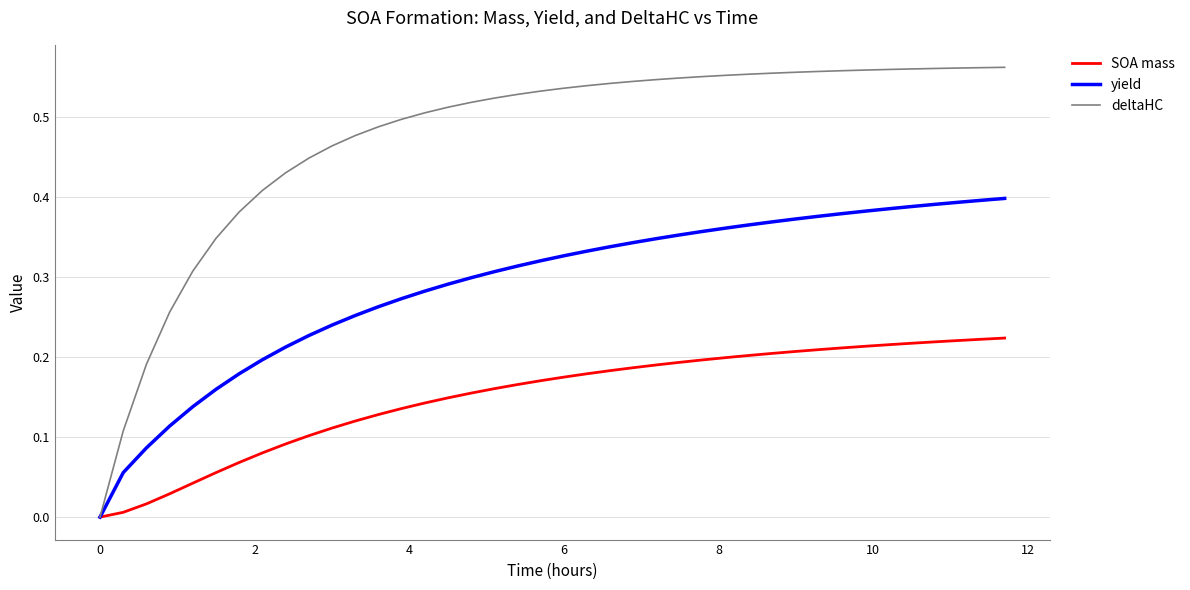

Which series has the largest range (max minus min)?

deltaHC